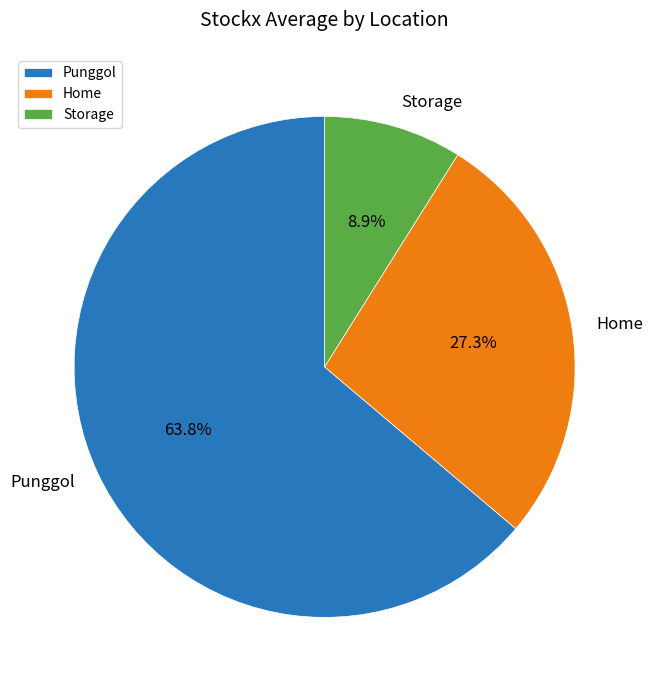

To the nearest percent, what is the difference between the largest and smallest slice percentages?

55%